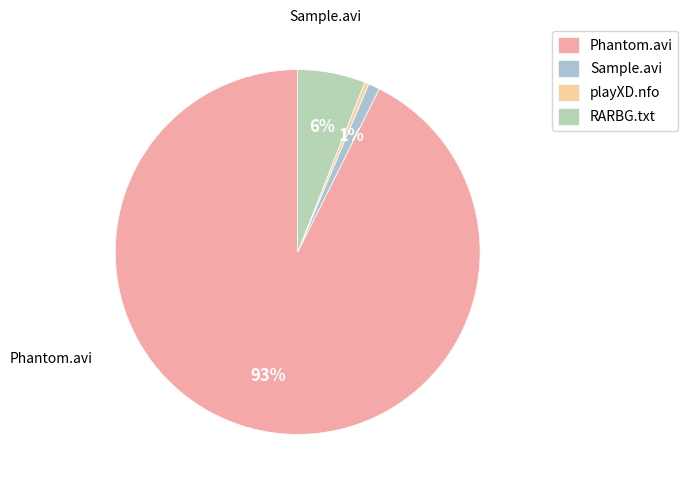

Count the number of slices in the pie.

4